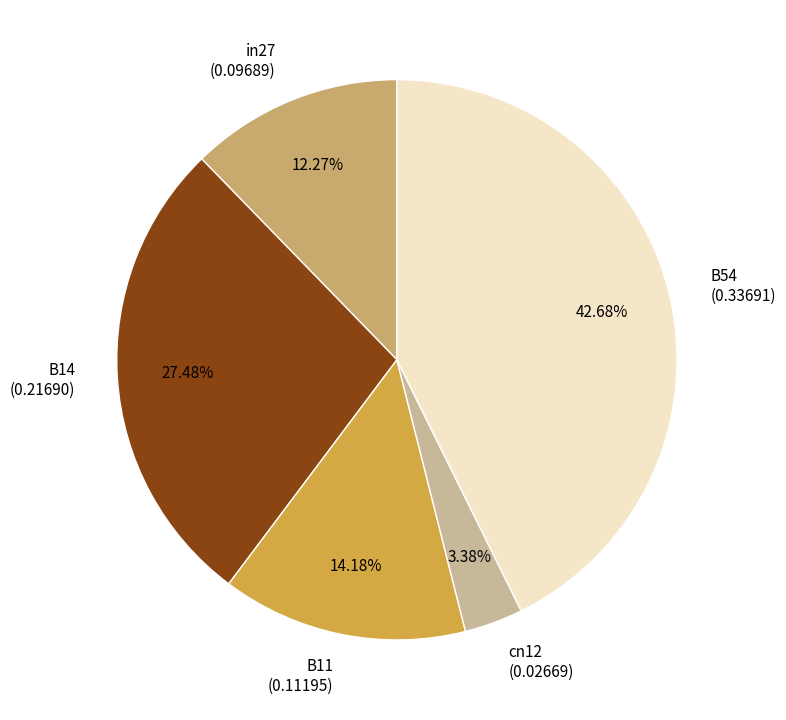

How many segments does this pie chart have?

5